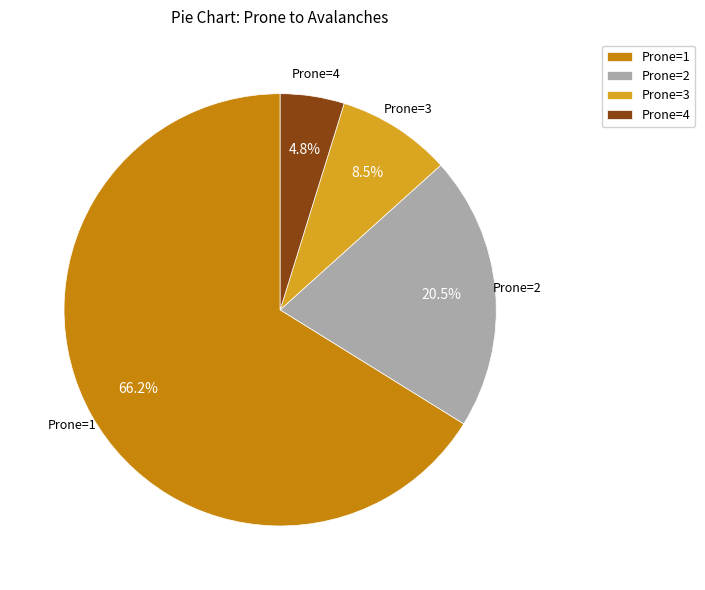

Is there any slice that represents more than half of the pie?

Yes